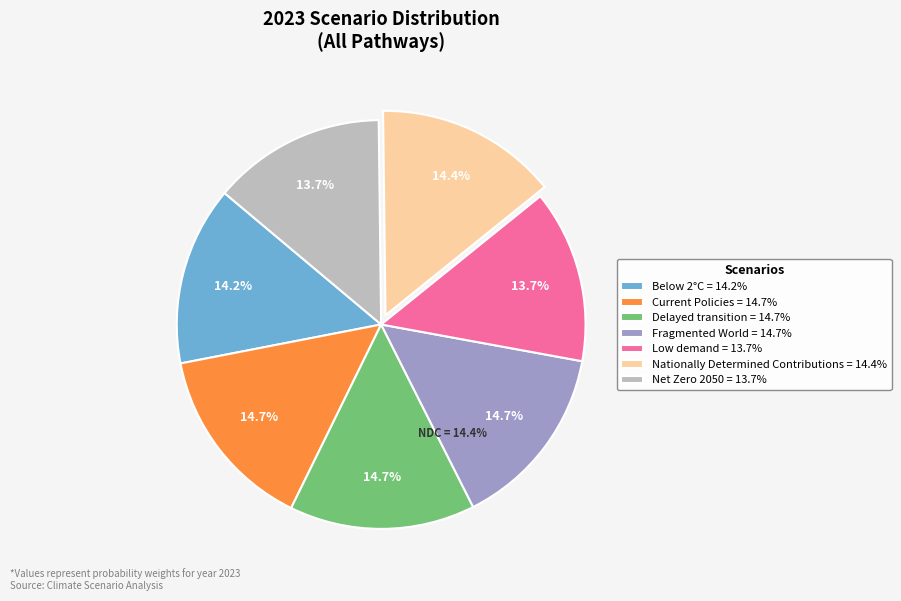

Does any single category account for the majority?

No